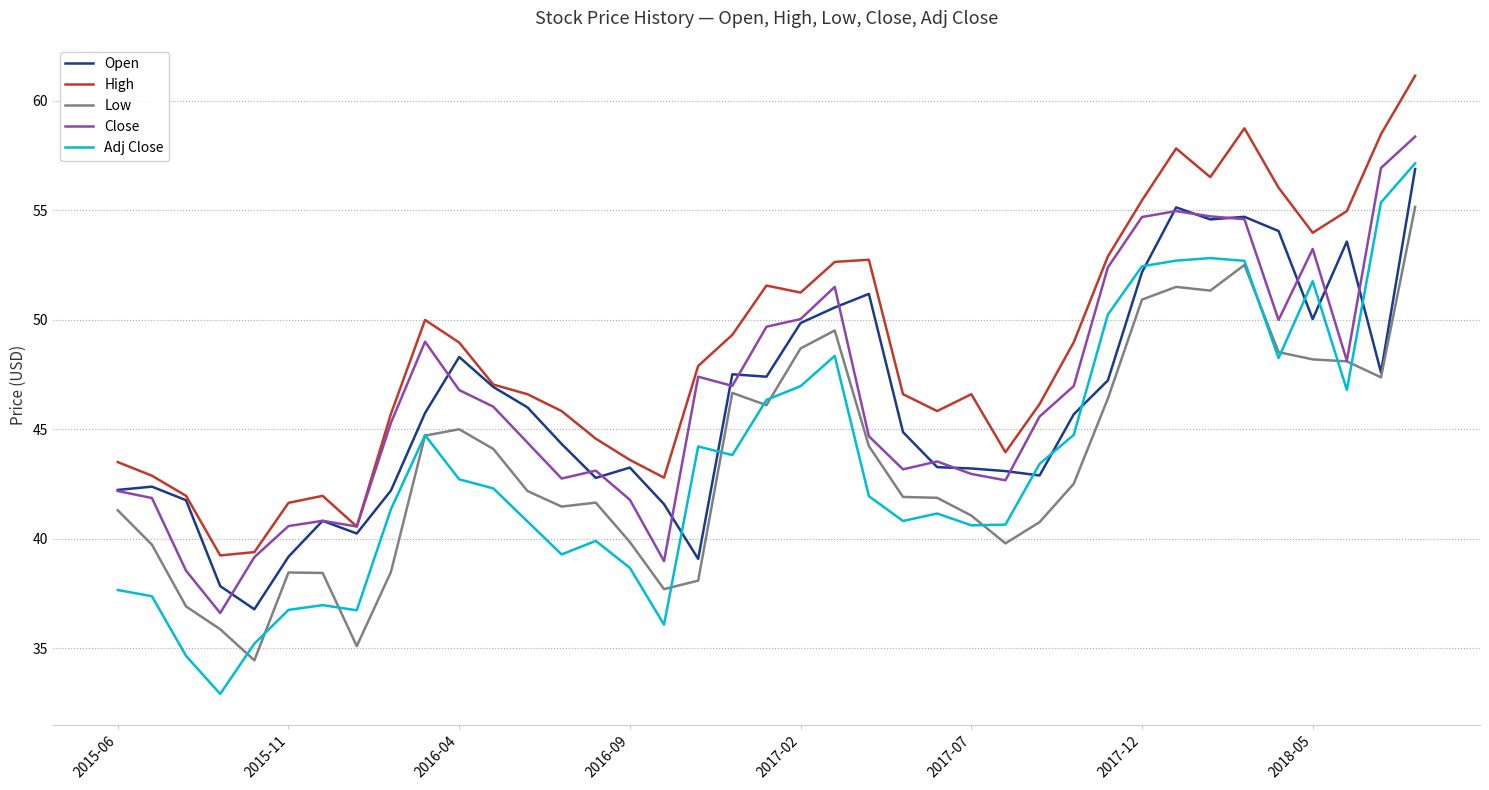

How many lines are shown in the chart?

5